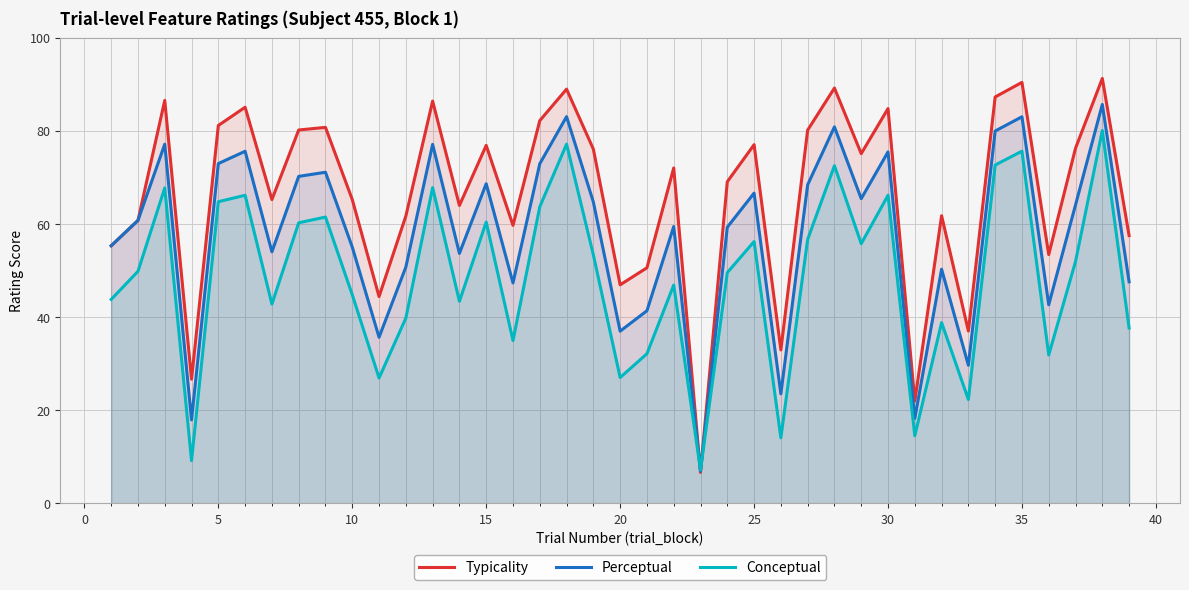

Rank the series by their average value, from lowest to highest.

Conceptual, Perceptual, Typicality